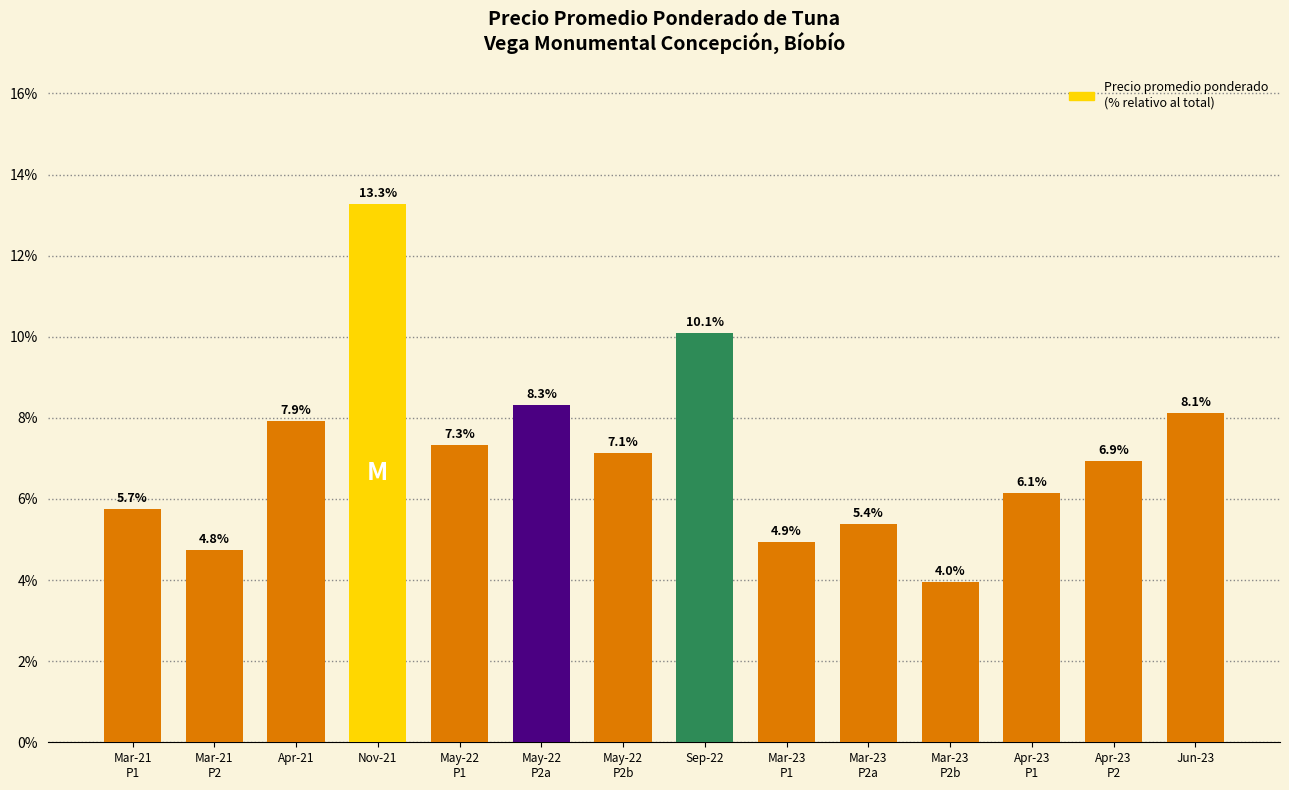

What is the change in value from Mar-21
P1 to Jun-23?

+2.4